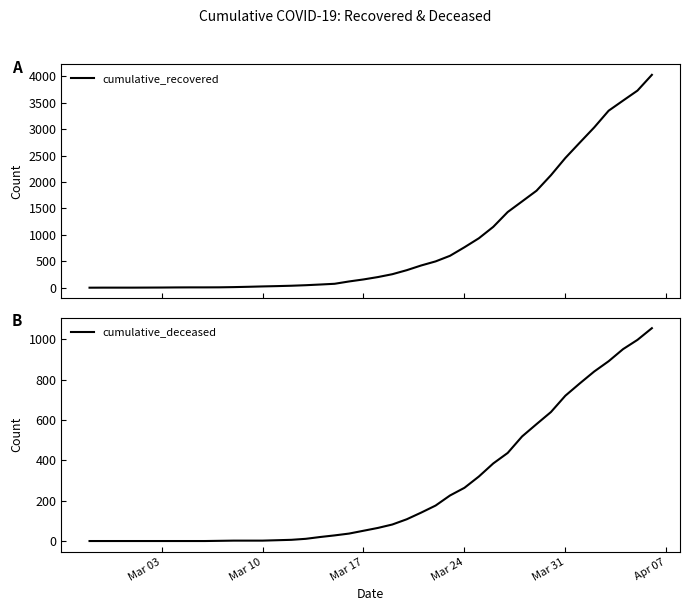

What is the highest value of the cumulative_recovered series?

4026